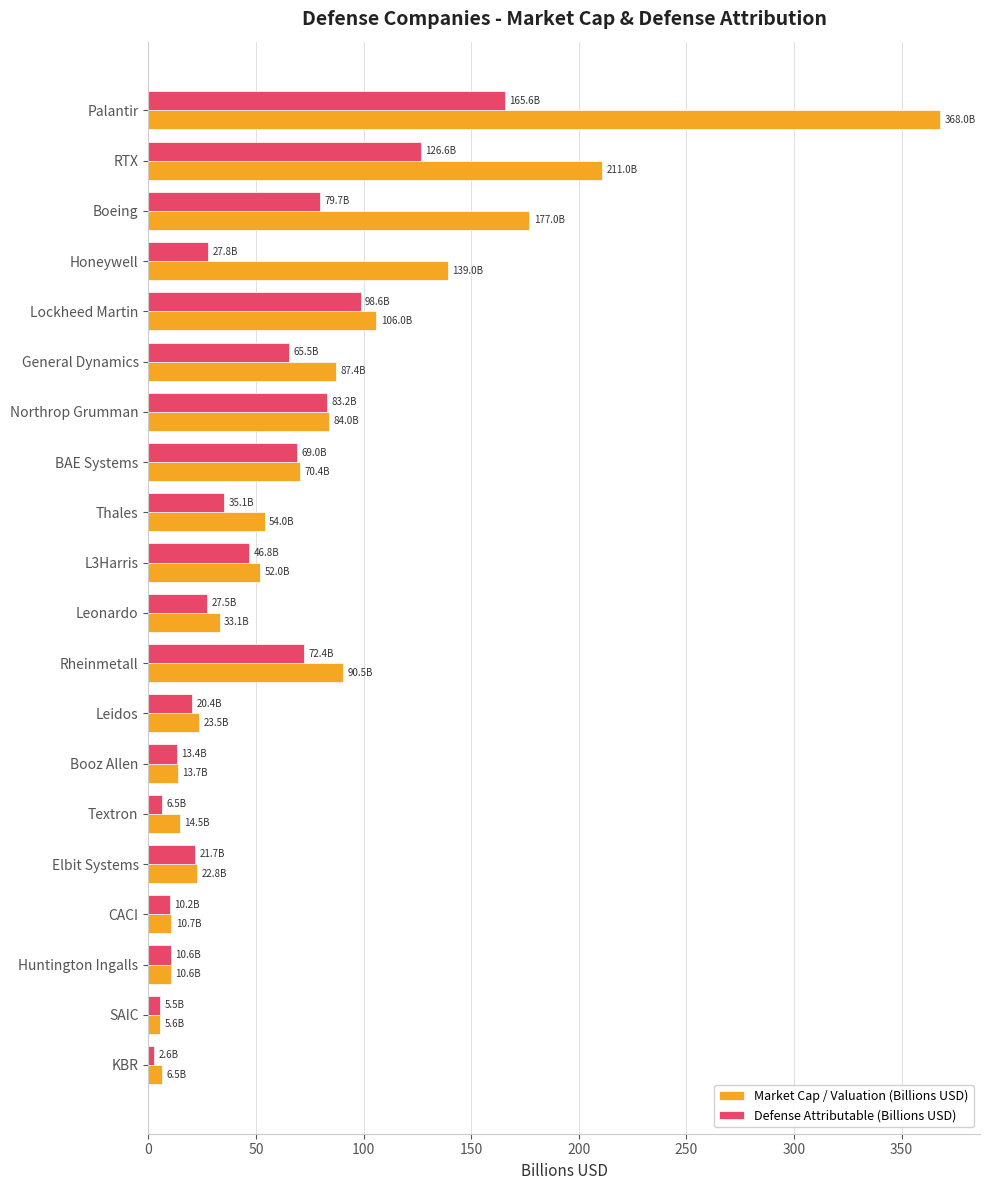

What is the difference between the second highest and second lowest values in the Market Cap / Valuation (Billions USD) series?

204.5